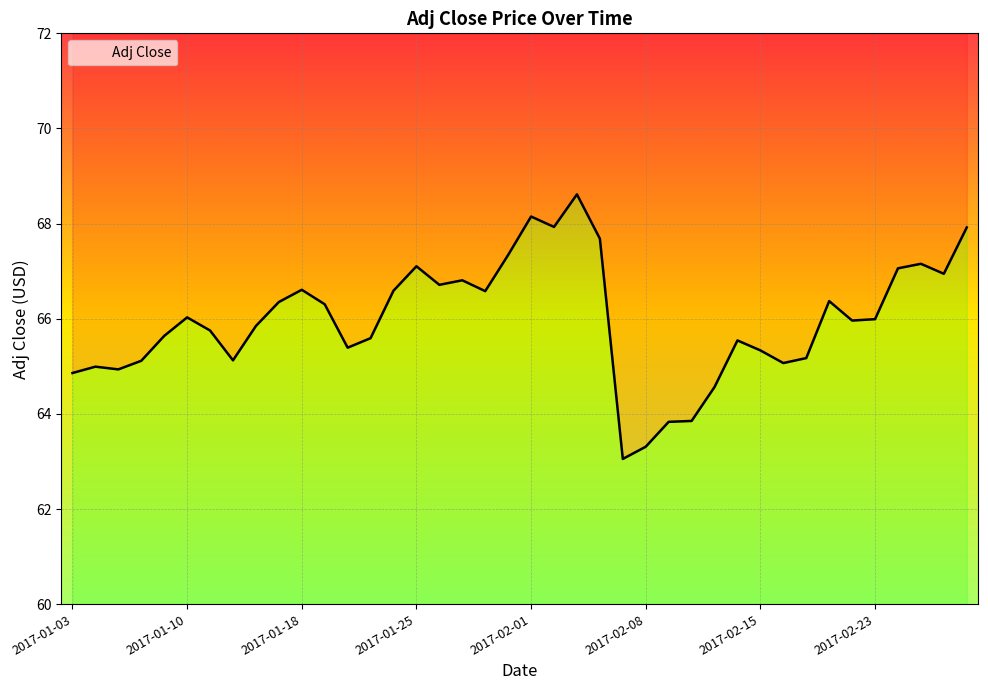

How many data points does each series have?

40